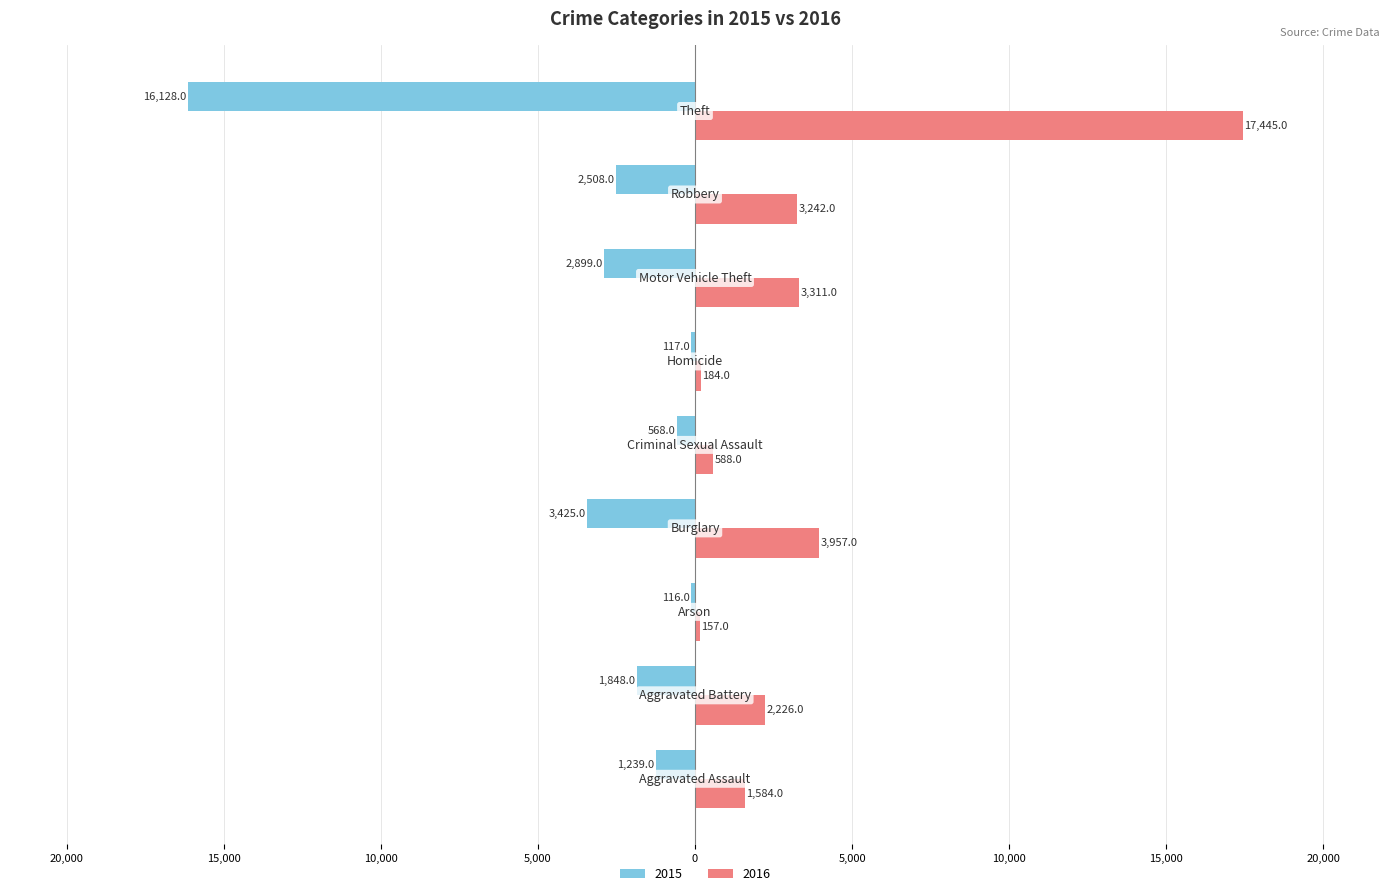

Which label corresponds to the largest value in the chart?

Theft